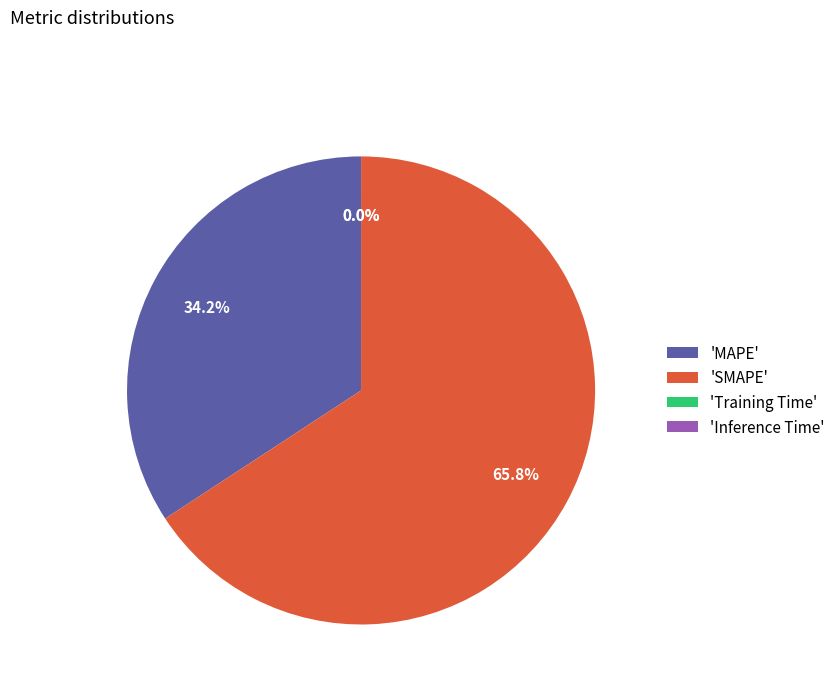

Which slice is the largest?

'SMAPE'